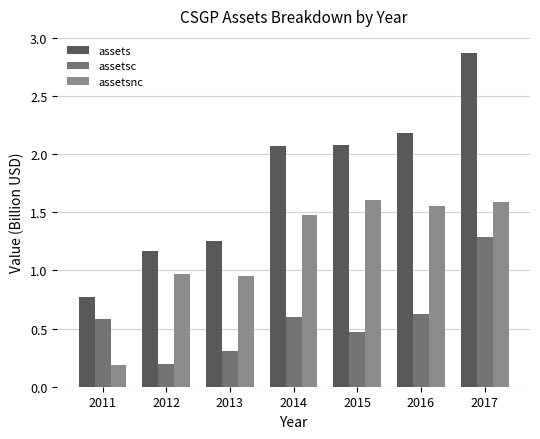

True or false: assetsc has a value of 0.5 at 2015.

True